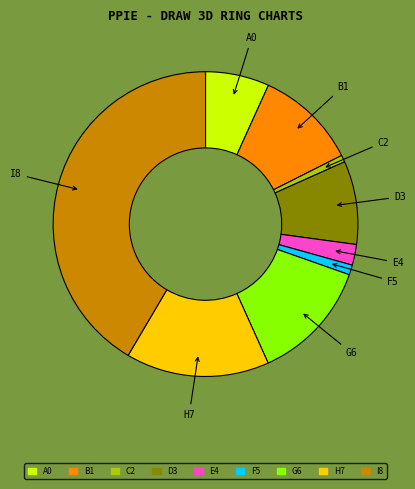

Is there a majority slice in this chart?

No